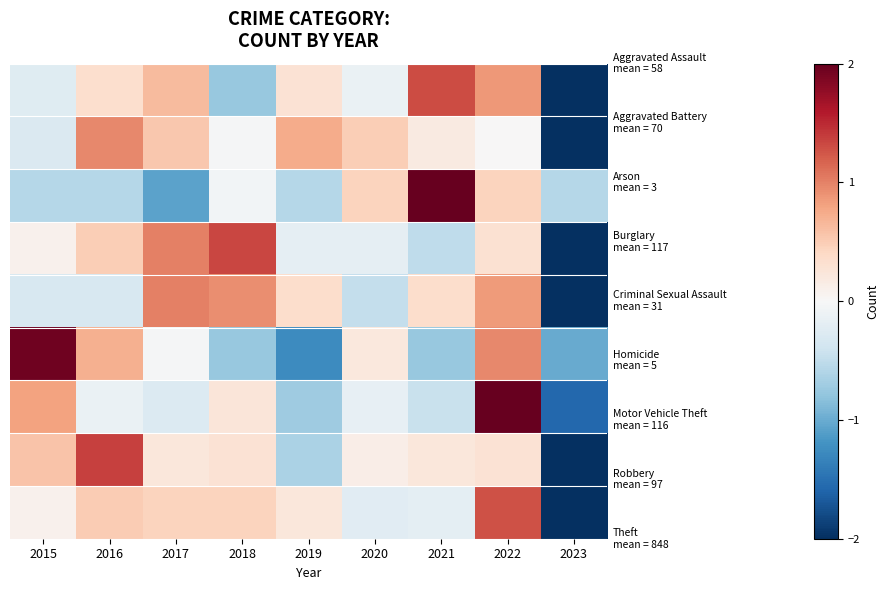

At which category is the sum across all series the highest?

2022